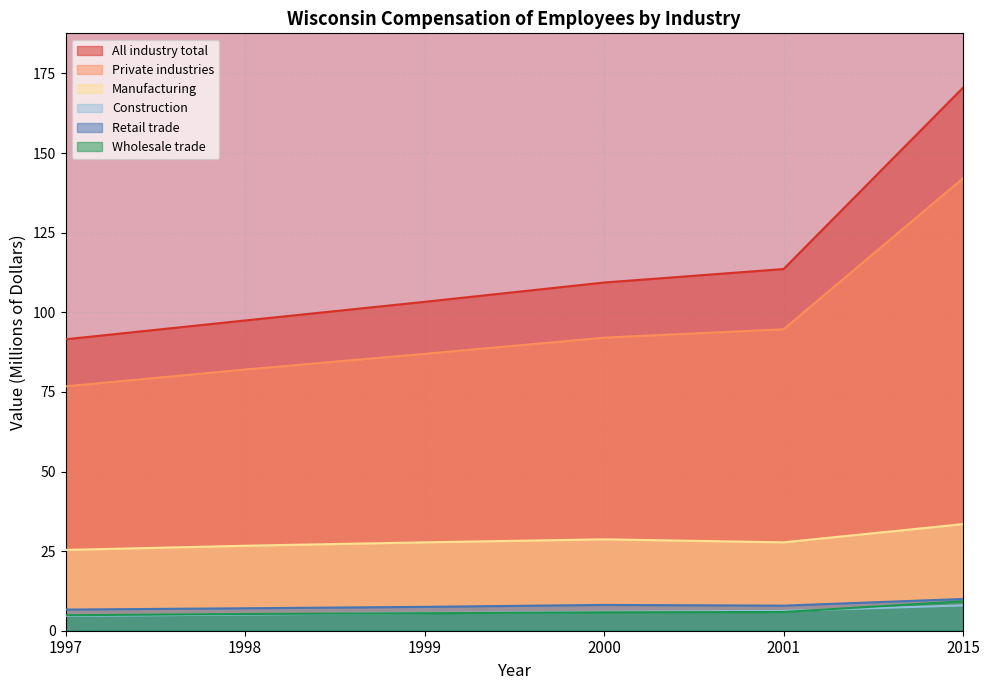

What are all the series names shown in the legend?

All industry total, Private industries, Manufacturing, Construction, Retail trade, Wholesale trade